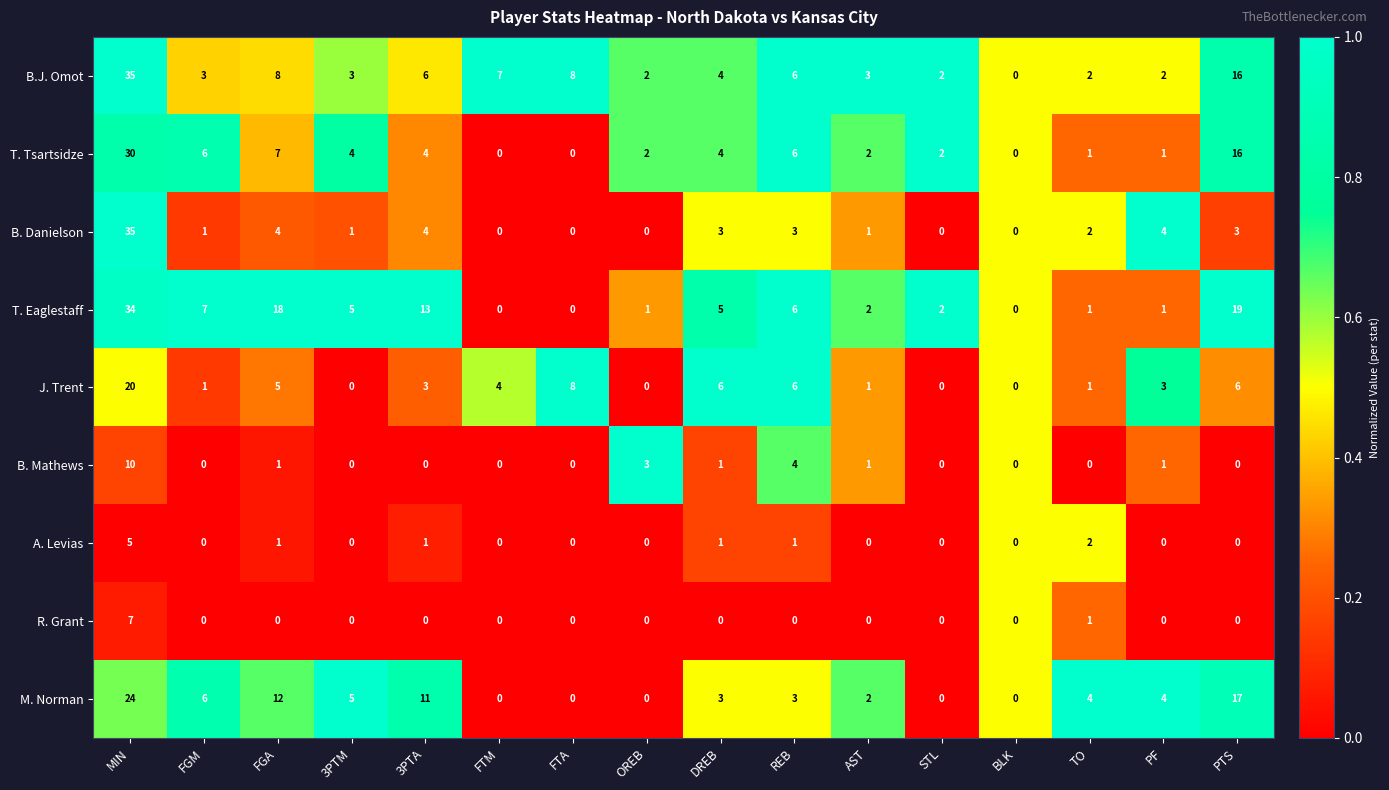

At which label does B.J. Omot first exceed 4?

MIN